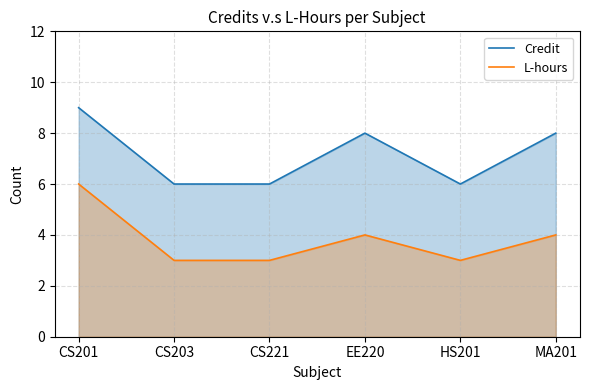

Which series changed the most between EE220 and MA201?

Credit